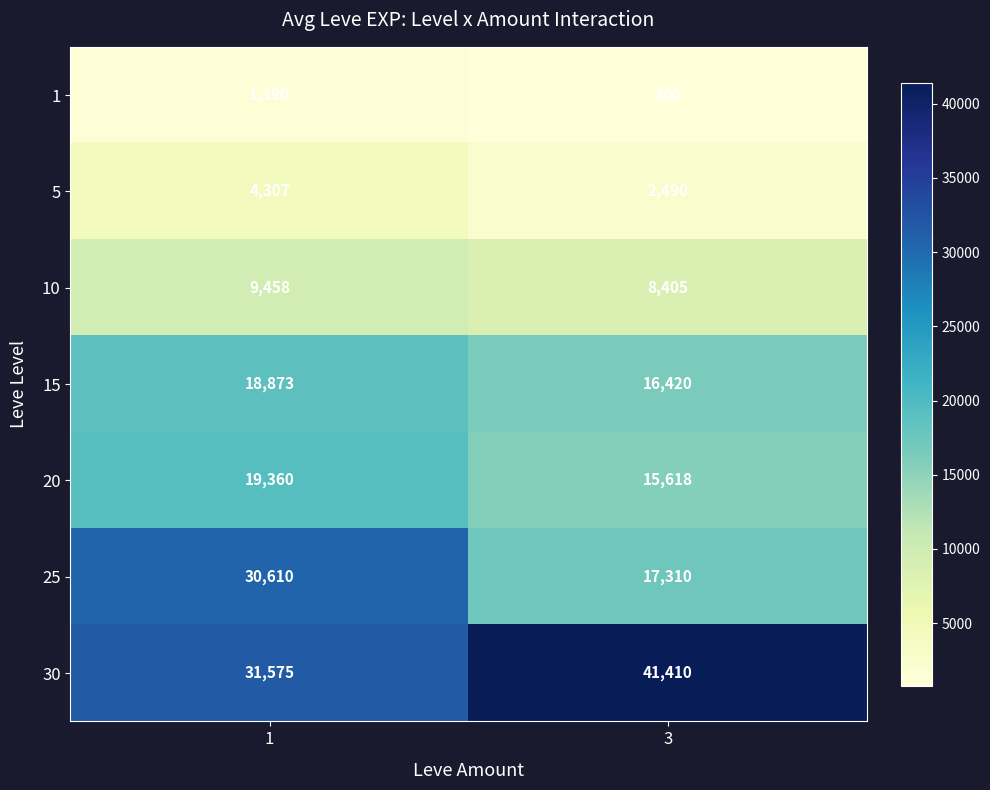

Rank the series by their maximum value, from lowest to highest.

1, 5, 10, 15, 20, 25, 30